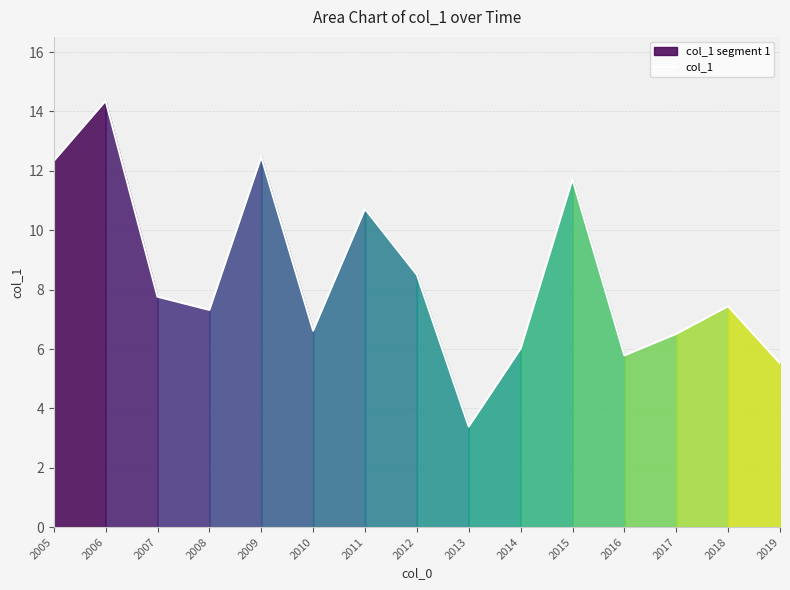

How many data points are less than 7?

6